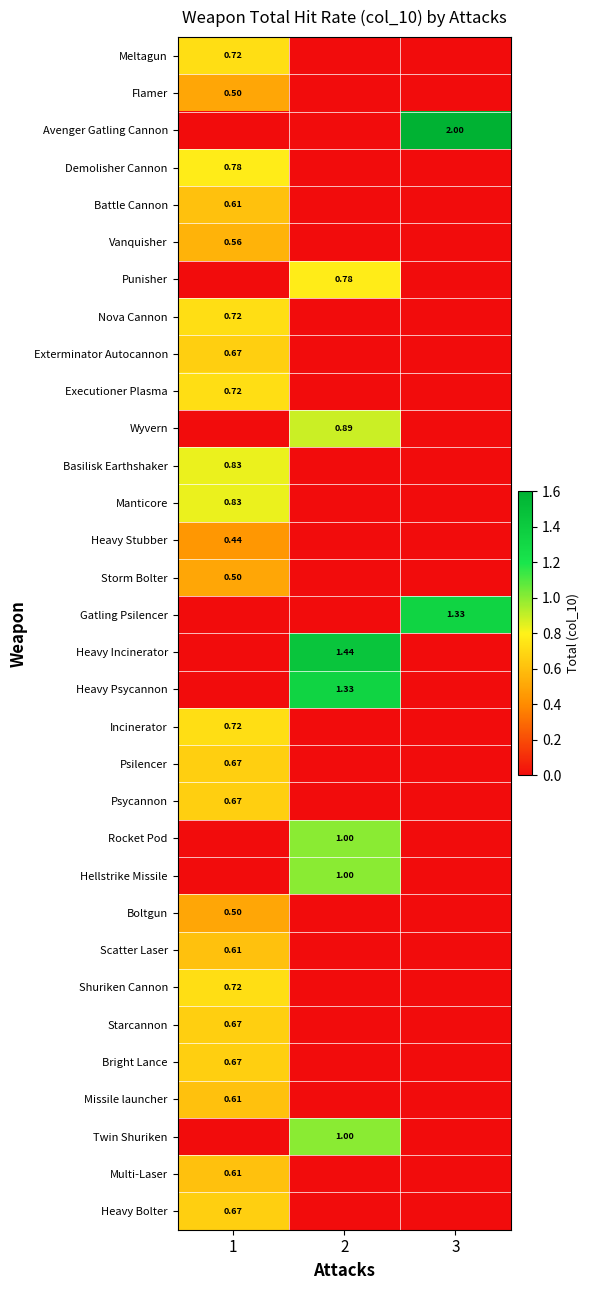

Which series has the largest total across all categories?

Avenger Gatling Cannon